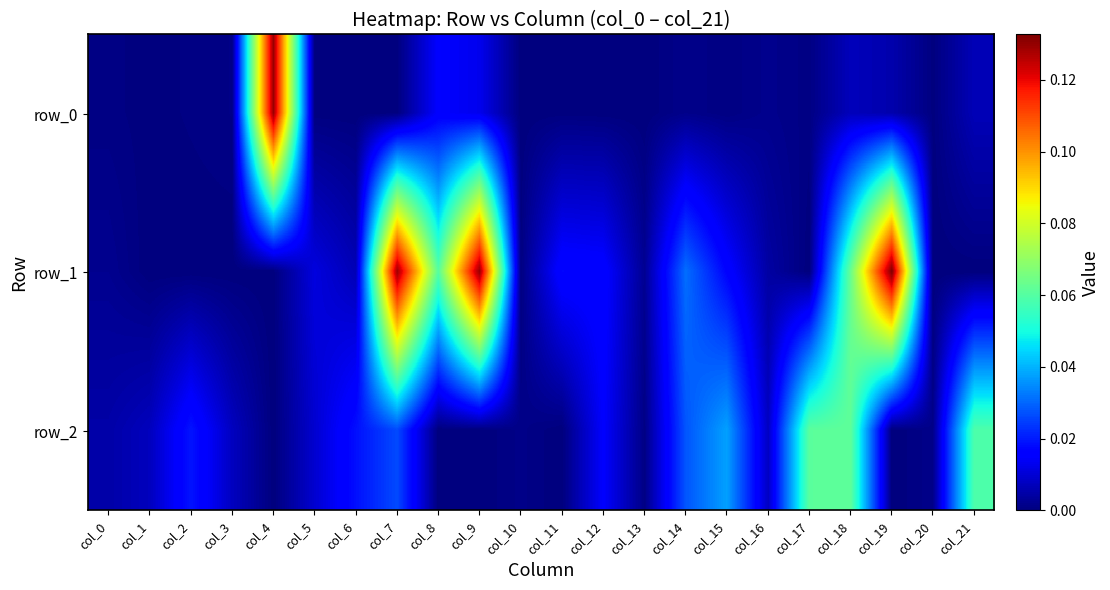

List the labels in order of row_0 value, largest first.

col_4, col_8, col_9, col_18, col_21, col_19, col_16, col_14, col_3, col_17, col_0, col_2, col_15, col_20, col_11, col_1, col_7, col_5, col_12, col_10, col_6, col_13